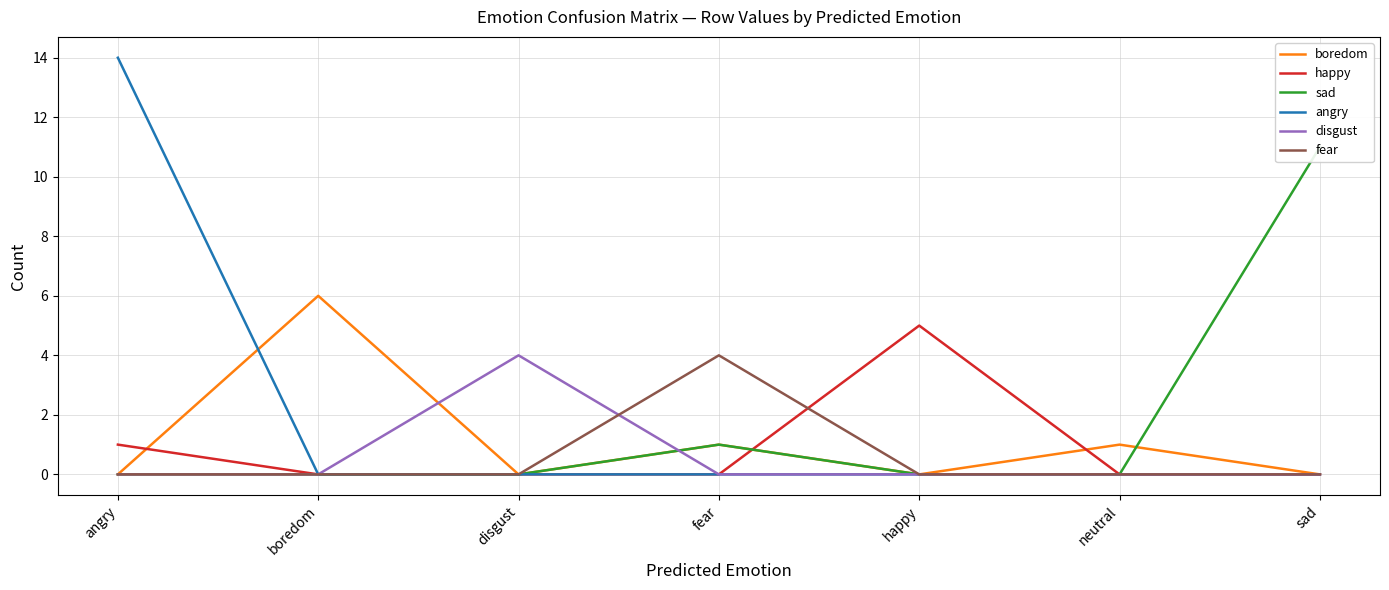

The disgust series shows -3 at sad. True or false?

False